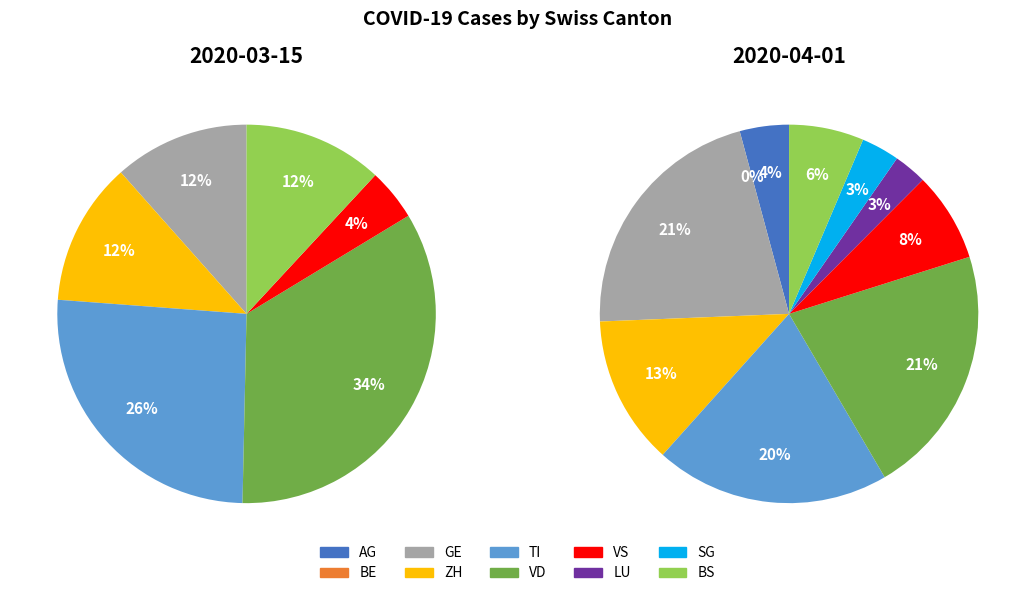

To the nearest percent, what percentage of the pie is AG?

4%